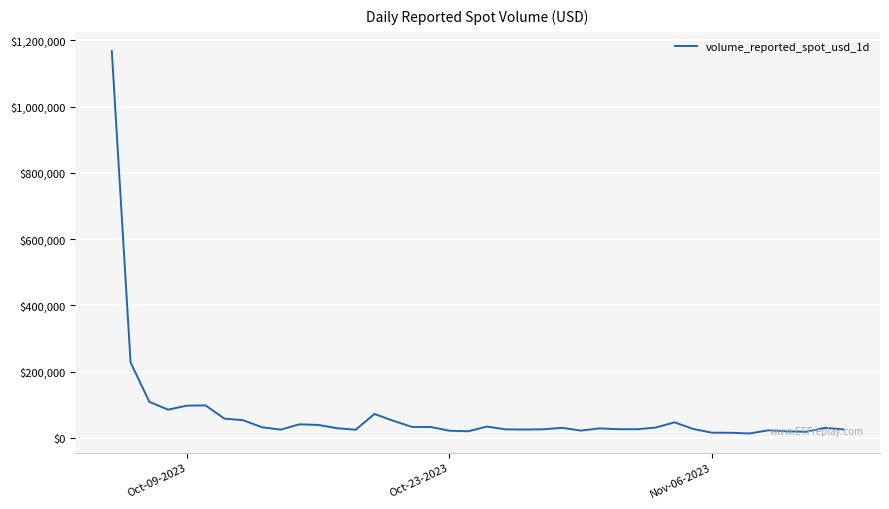

What is the maximum value shown in the chart?

1167853.4